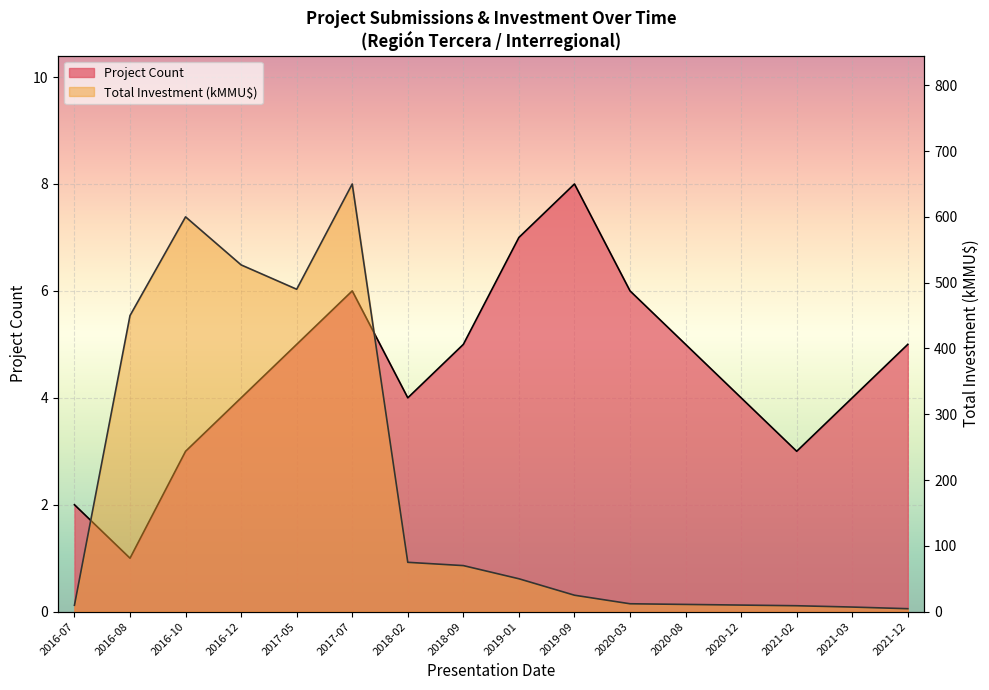

Reading right to left, extract all data points from this chart.

Project Count: 2021-12=5.0	2021-03=4.0	2021-02=3.0	2020-12=4.0	2020-08=5.0	2020-03=6.0	2019-09=8.0	2019-01=7.0	2018-09=5.0	2018-02=4.0	2017-07=6.0	2017-05=5.0	2016-12=4.0	2016-10=3.0	2016-08=1.0	2016-07=2.0
Total Investment (MMU$): 2021-12=4.5	2021-03=7.0	2021-02=9.0	2020-12=10.0	2020-08=11.0	2020-03=12.0	2019-09=25.0	2019-01=50.0	2018-09=70.0	2018-02=75.0	2017-07=650.0	2017-05=490.0	2016-12=527.0	2016-10=600.0	2016-08=450.0	2016-07=9.7